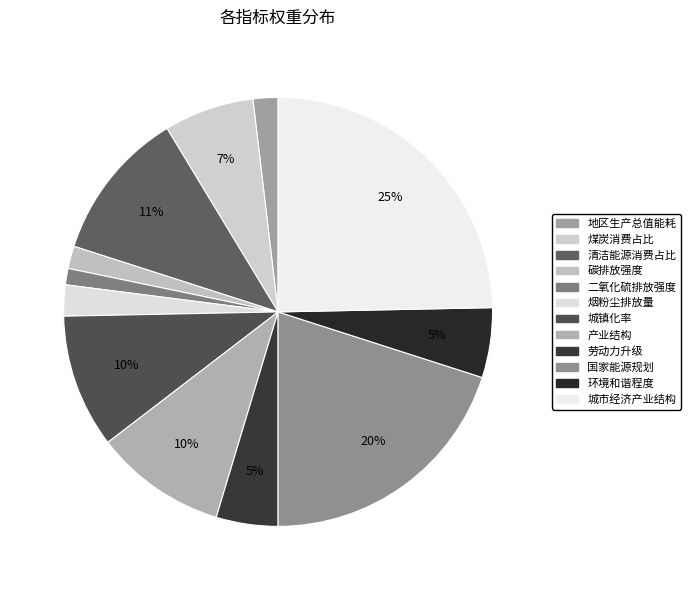

Count the number of slices in the pie.

12